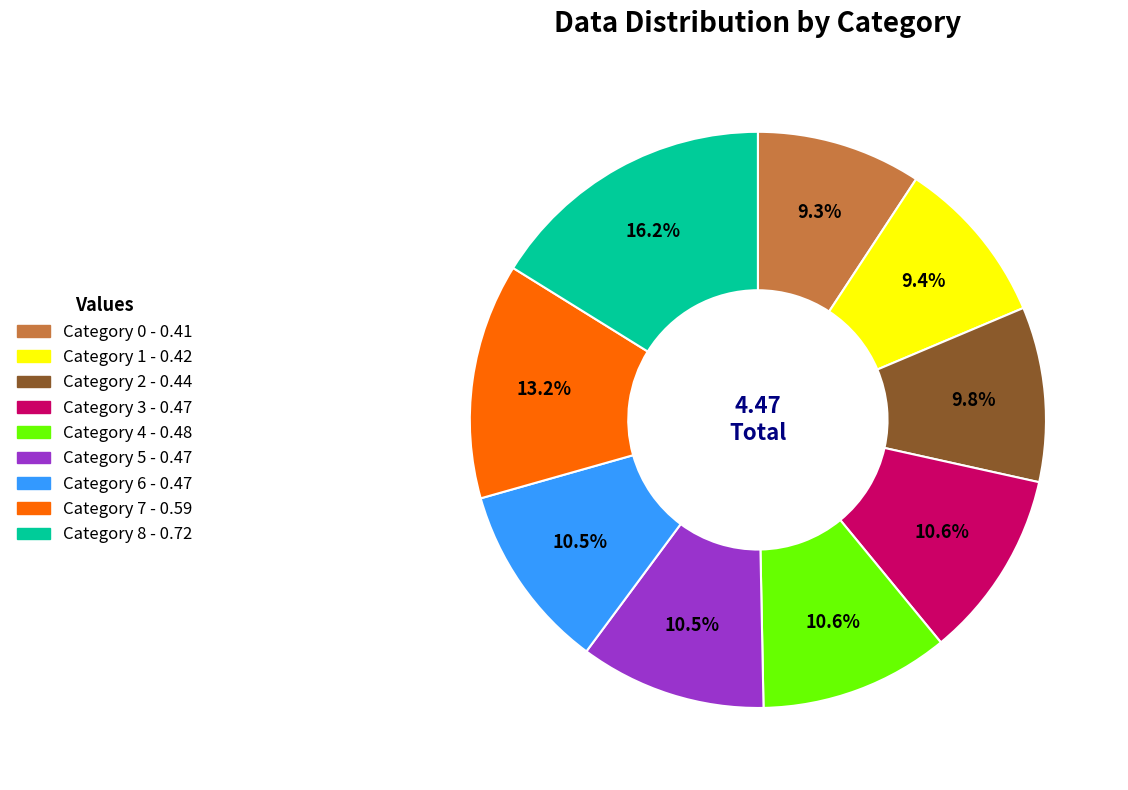

Is there a majority slice in this chart?

No